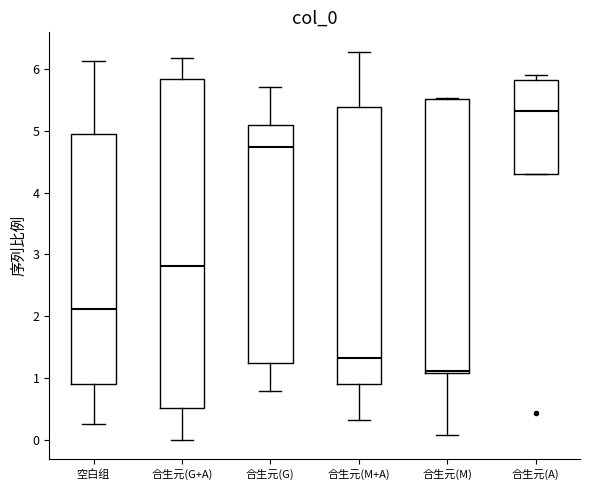

Which box has the lowest median line?

合生元(M)